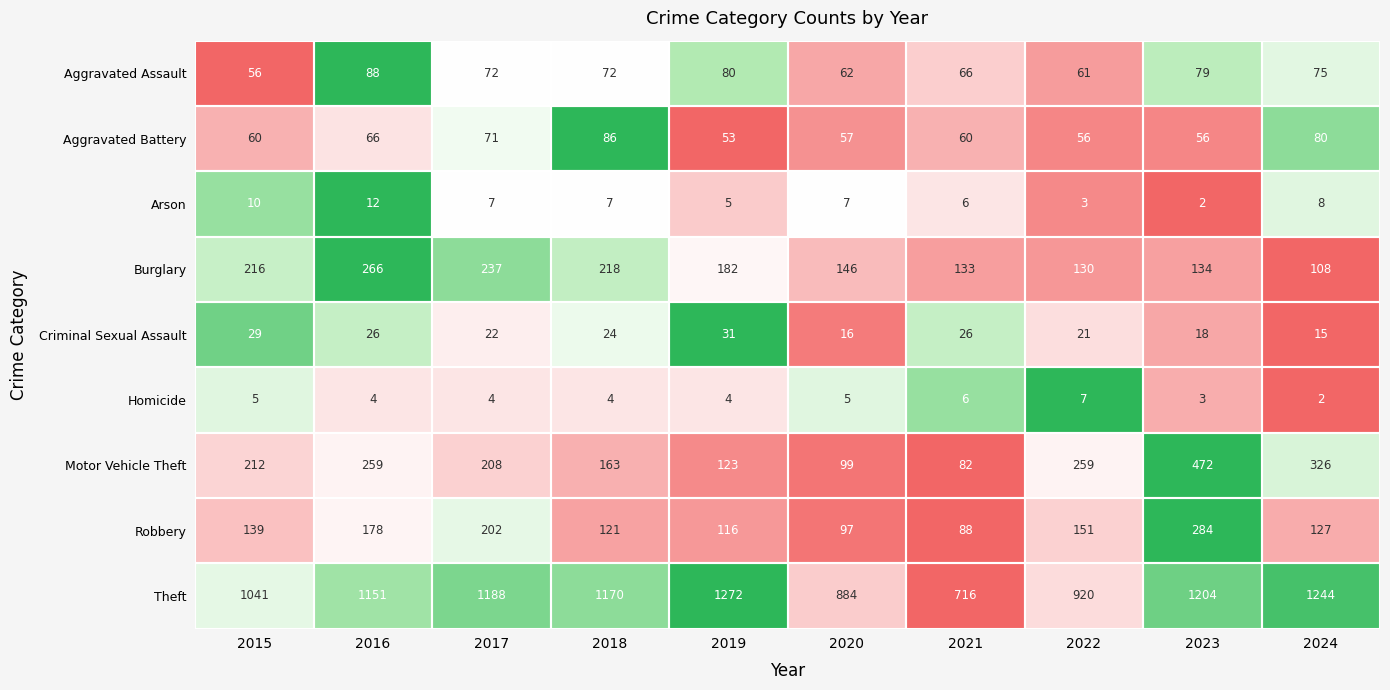

True or false: Homicide has a value of 4 at 2018.

True